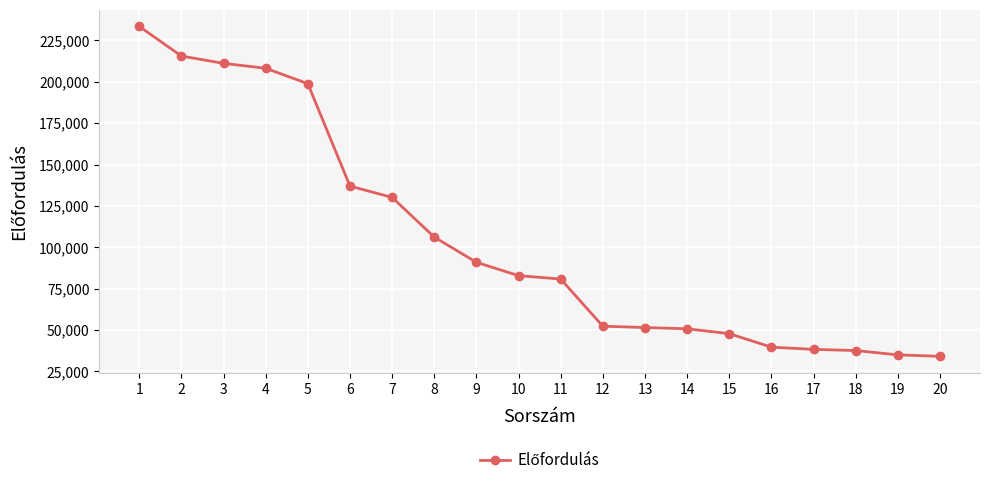

The value at 7 is 193382. True or false?

False